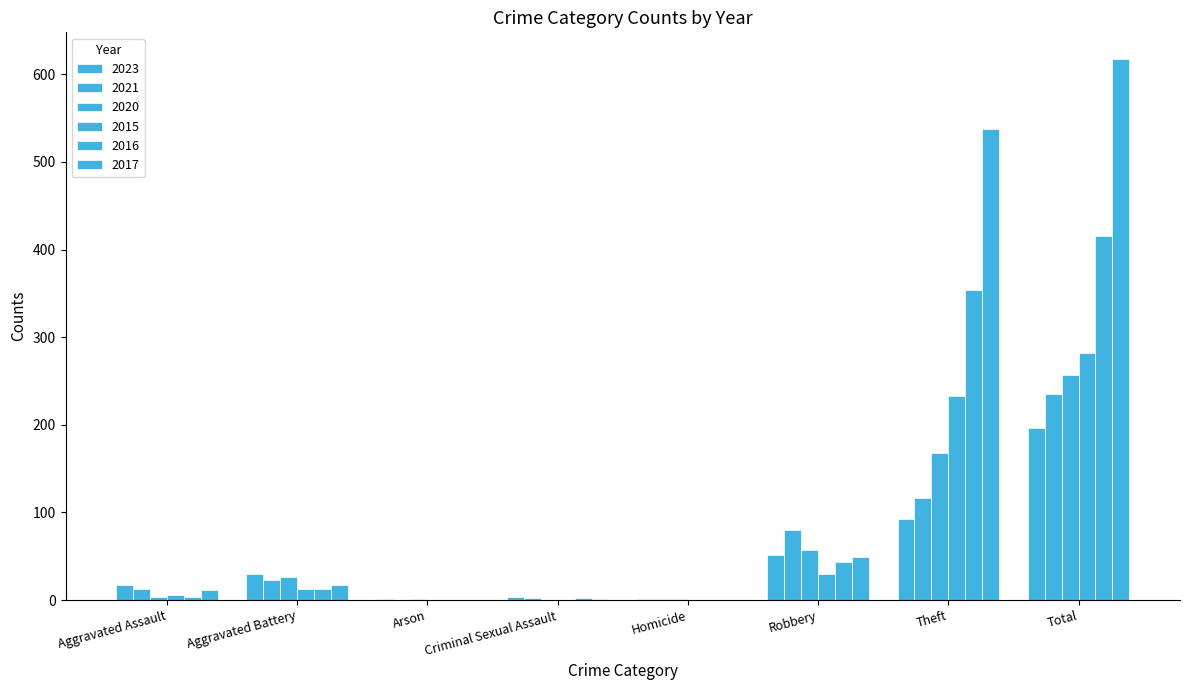

Between Aggravated Assault and Aggravated Battery, which is larger?

Aggravated Battery